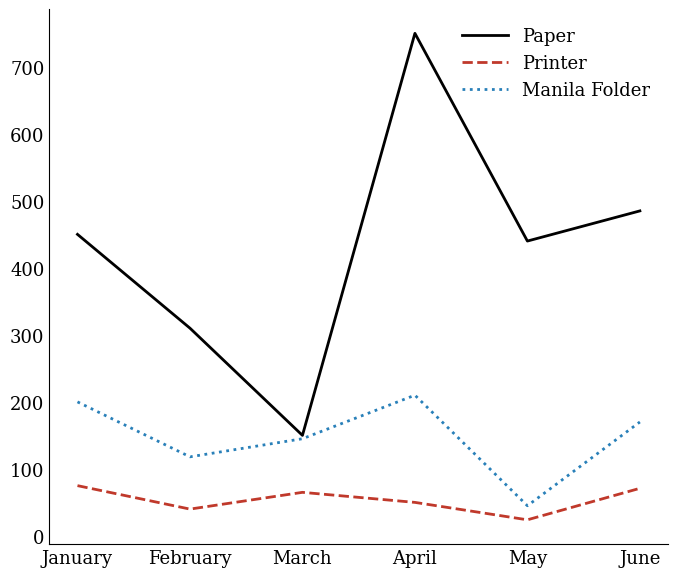

Which category has the highest value in the Paper series?

April